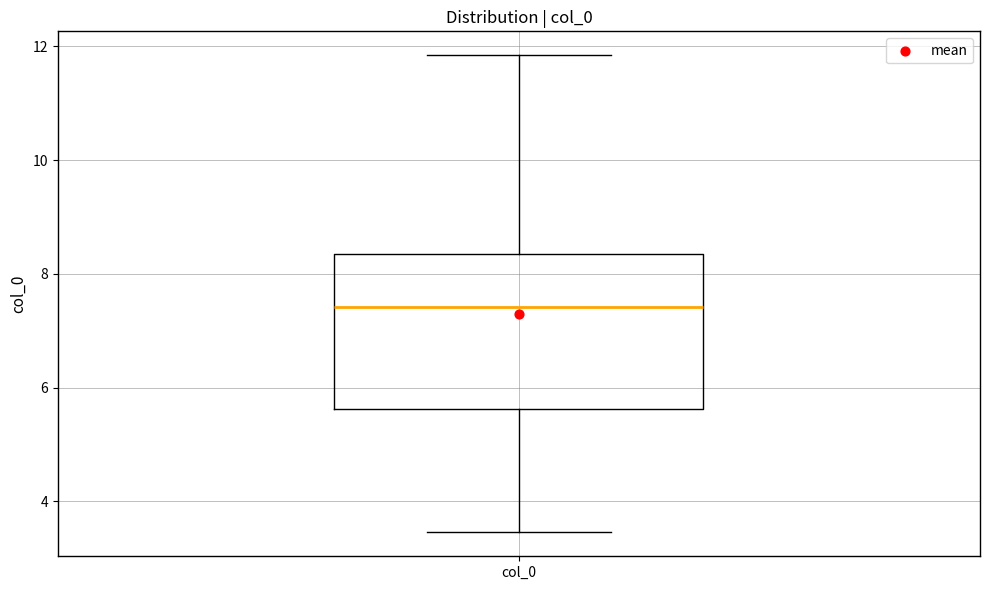

Where is the lower edge of the box for col_0 on the y-axis? The values are not printed on the chart, so give them approximately, as read against the axis.

5.6